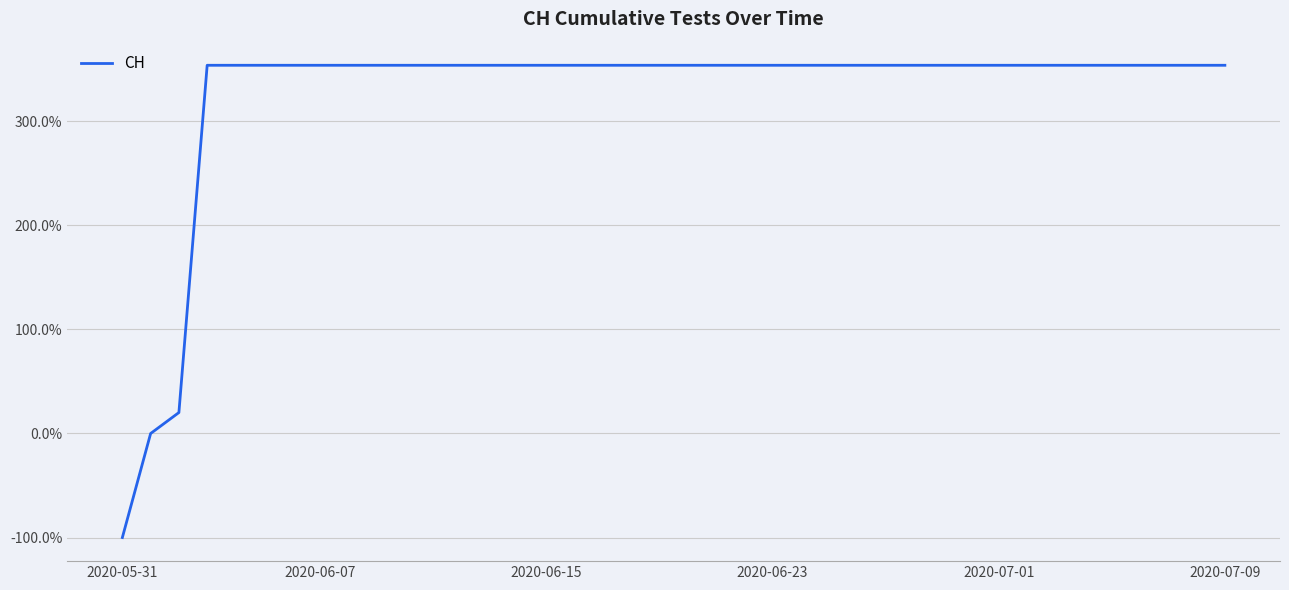

What is the difference between the maximum and minimum values?

454.0